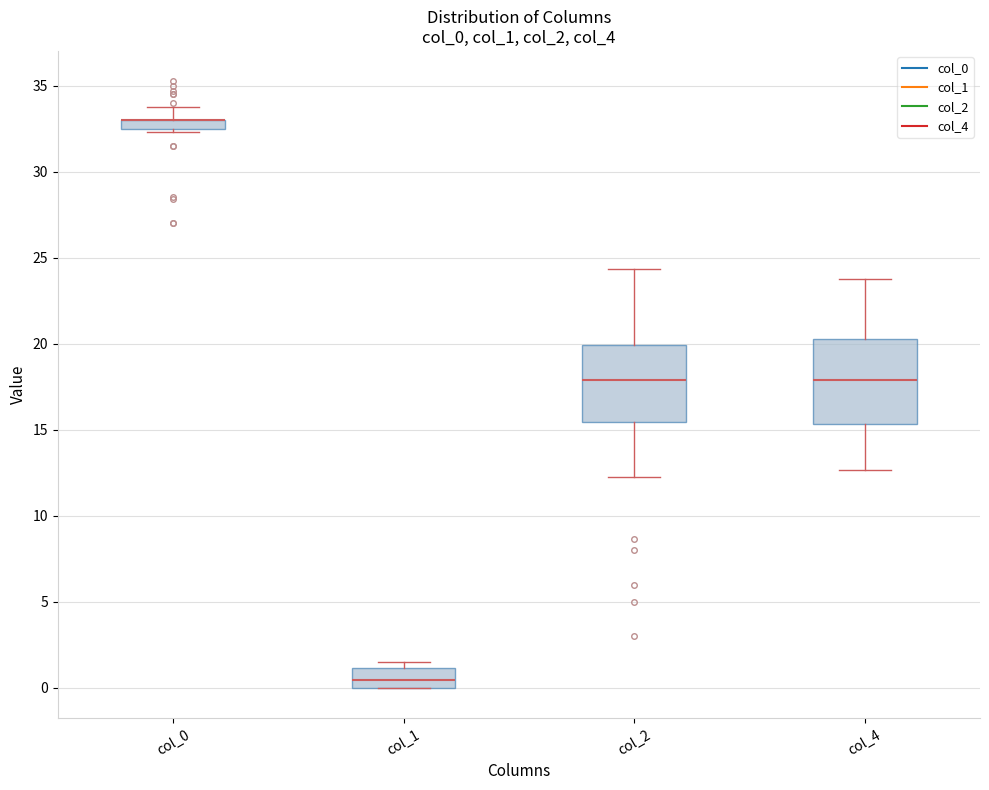

Where does the lower whisker of the box for col_4 end on the y-axis? The values are not printed on the chart, so give them approximately, as read against the axis.

12.5